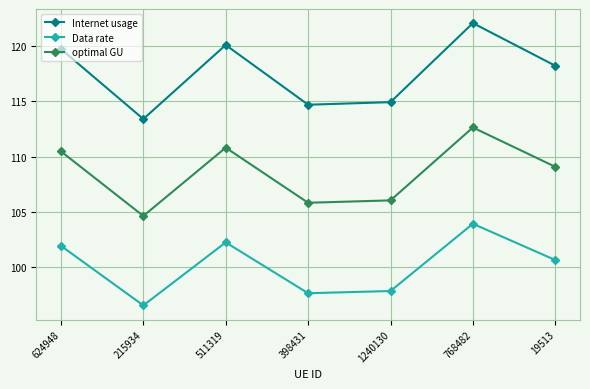

What is the label of the 7th point from the right?

624948